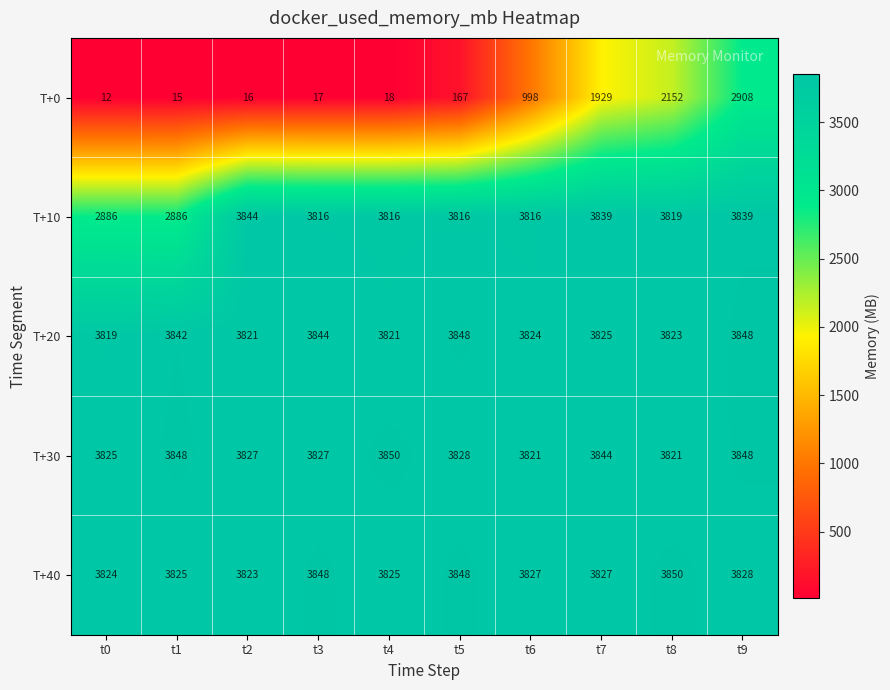

What is the sum of the T+30 values at t8 and t1?

7669